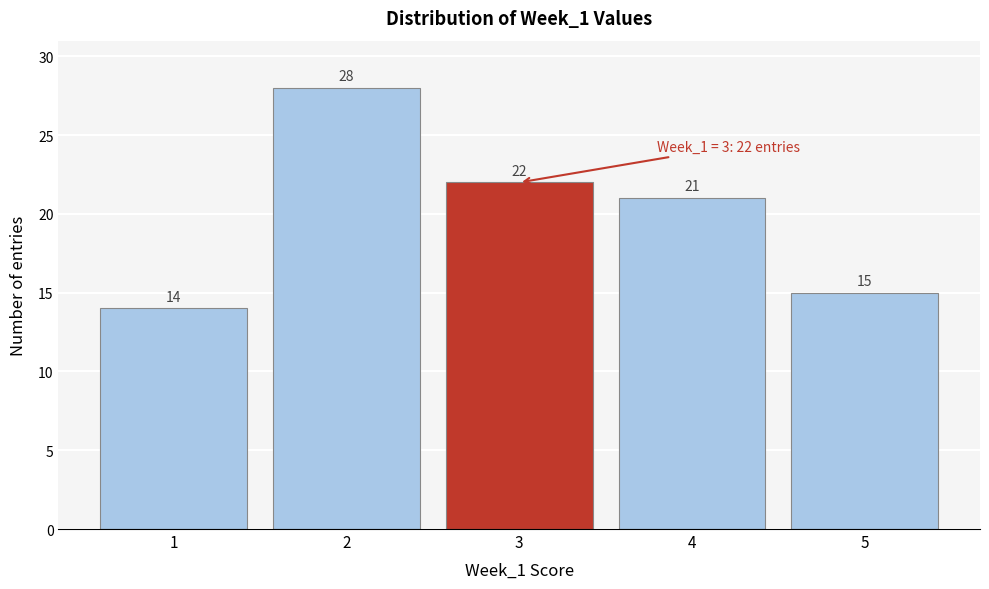

Reading left to right, transcribe this chart: for each bar, give the range it covers on the x-axis and its height.

0.5 to 1.5: 14
1.5 to 2.5: 28
2.5 to 3.5: 22
3.5 to 4.5: 21
4.5 to 5.5: 15